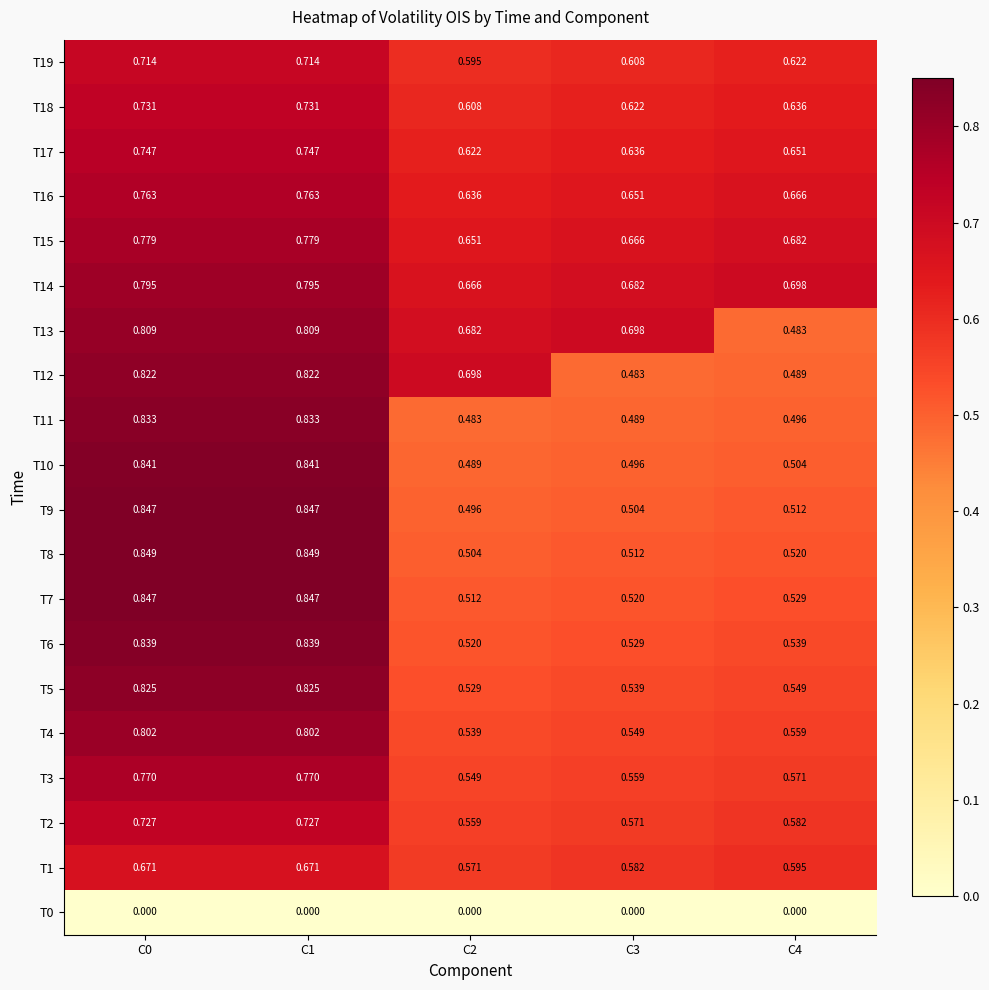

Is the value of T8 at C2 greater than the value of T5 at C2?

No